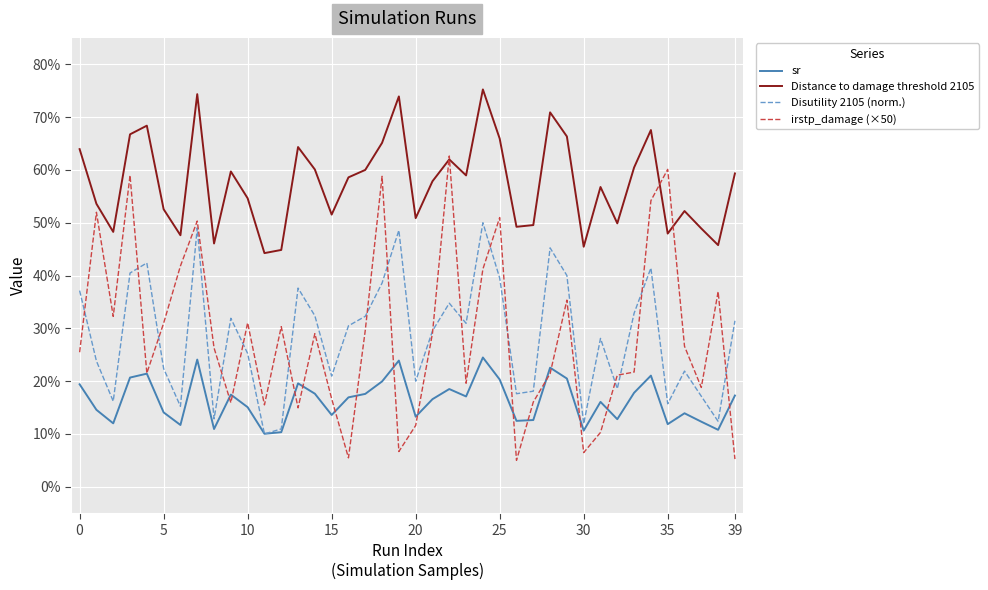

What is the maximum value shown in the chart?

0.8